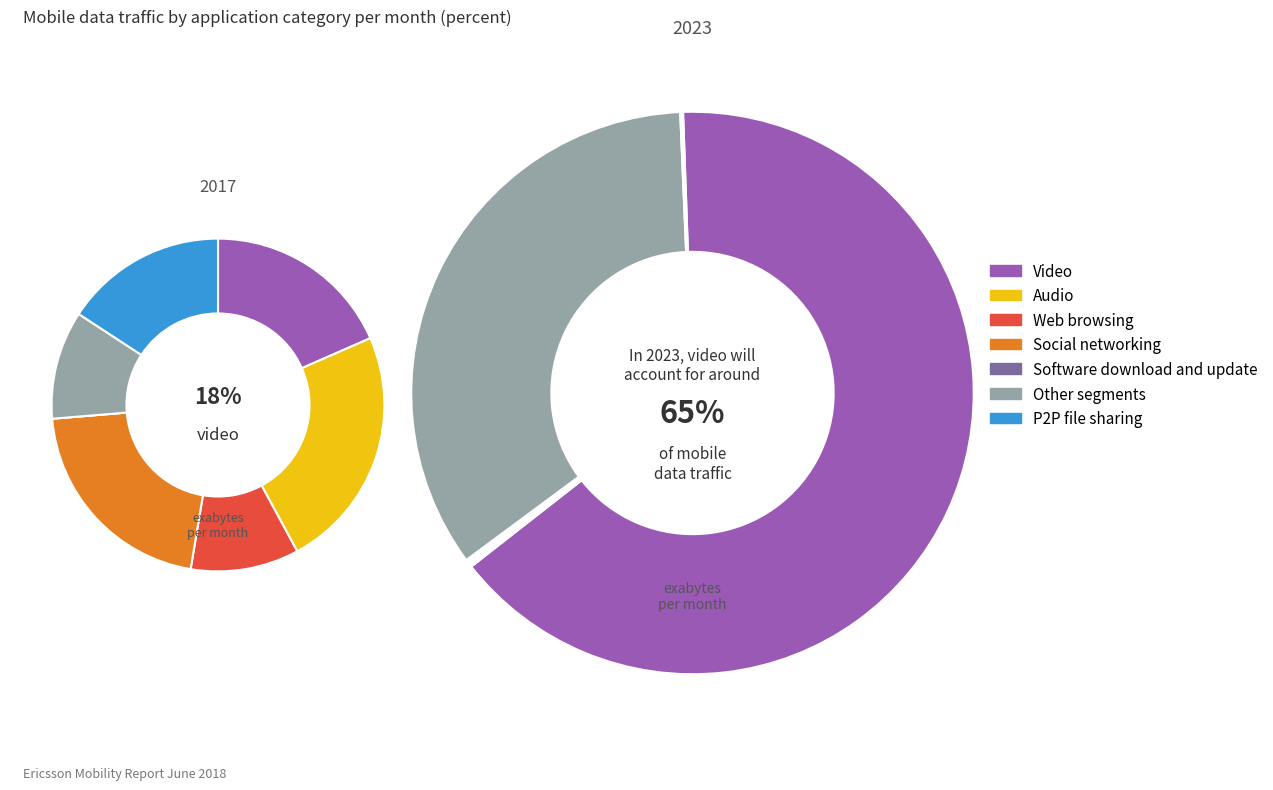

To the nearest percent, what is the difference between the largest and smallest slice percentages?

65%